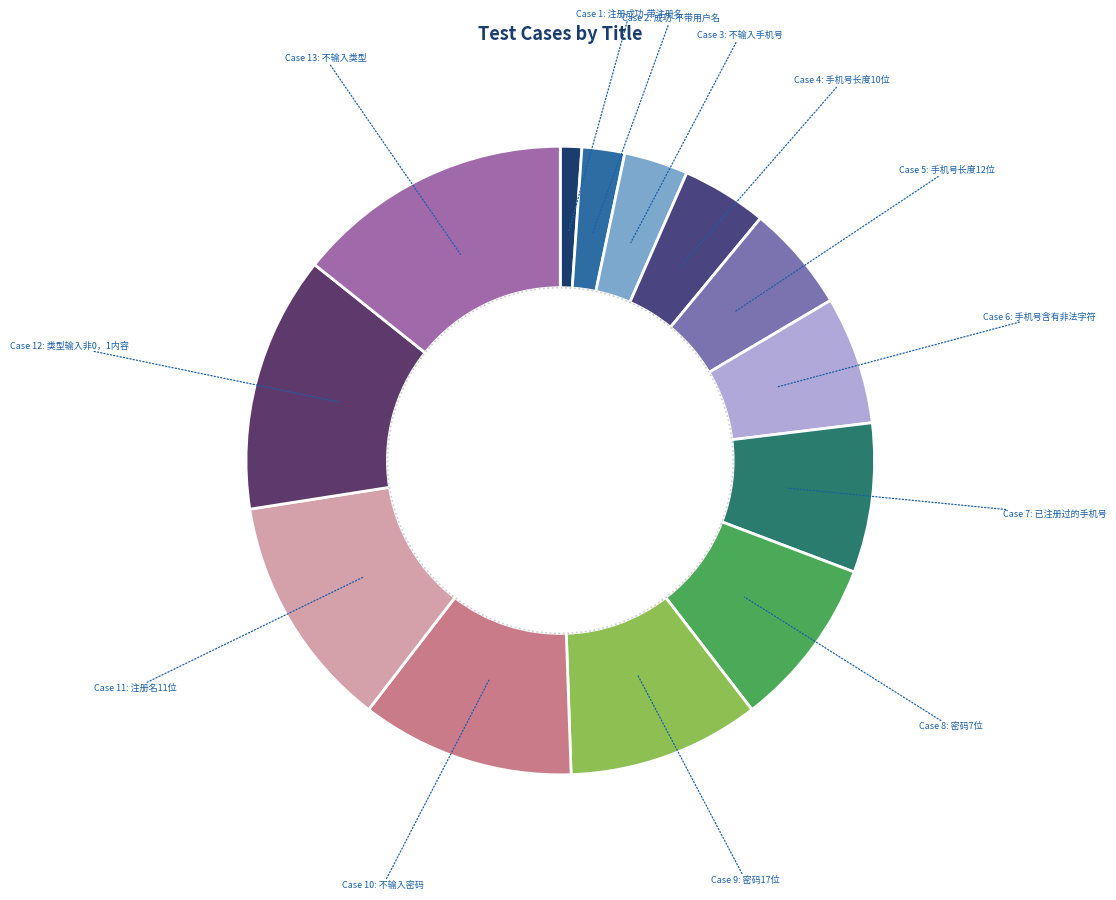

To the nearest percent, what percentage of the pie is 不输入类型?

14%